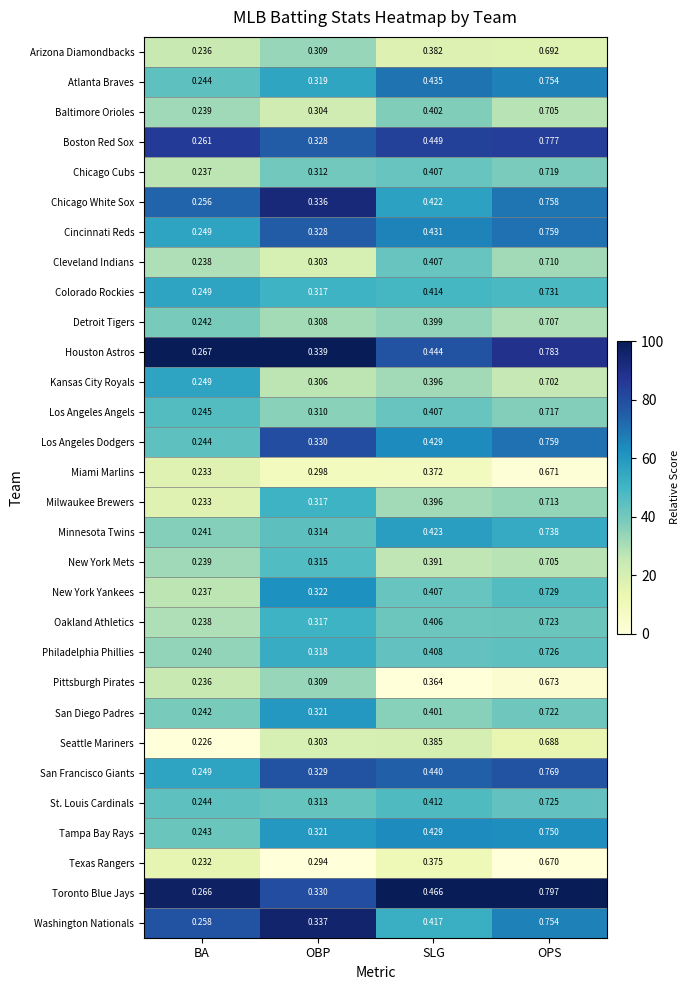

Which series has the largest total across all categories?

Toronto Blue Jays